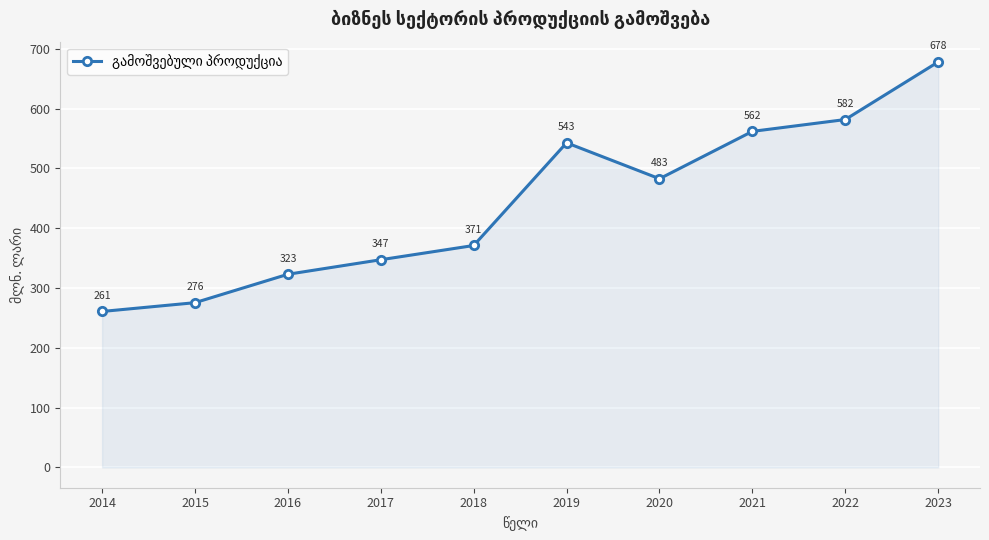

True or false: the data shows 581.7 at 2022.

True